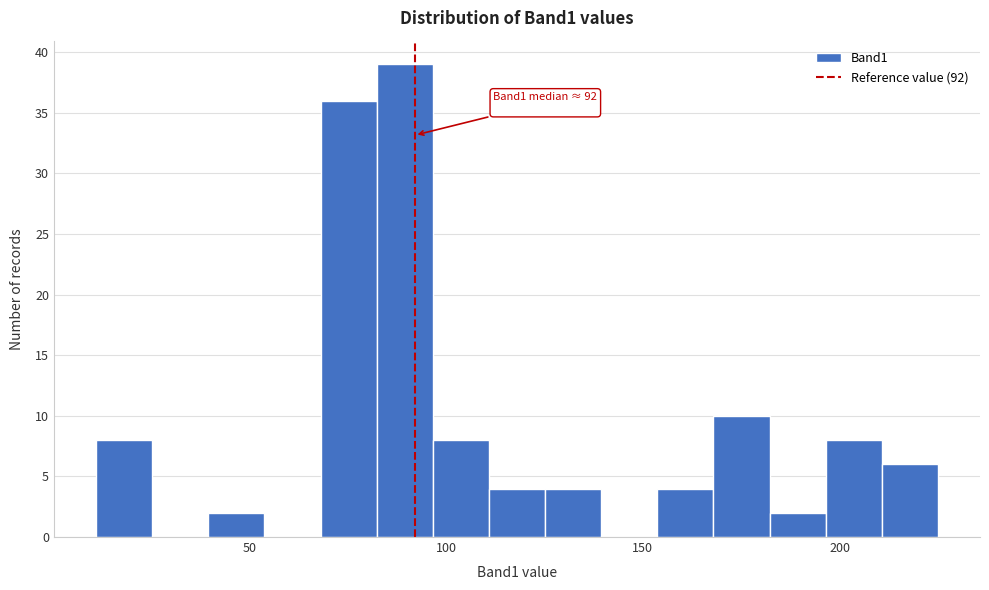

Read against the x-axis, roughly where is the centre of the tallest bar?

90